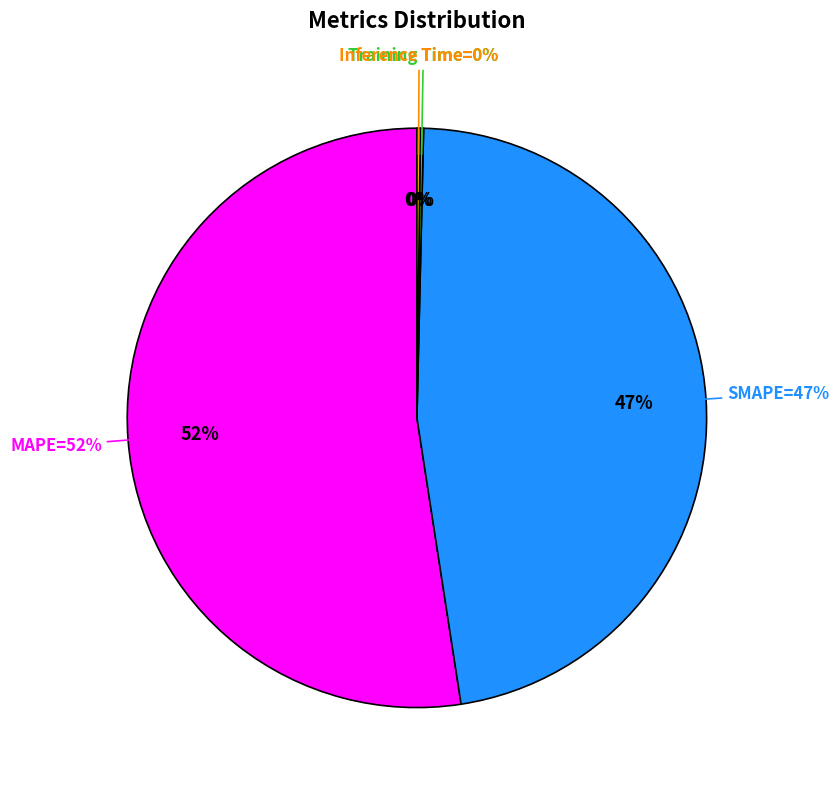

To the nearest percent, what is the difference between the largest and smallest slice percentages?

52%